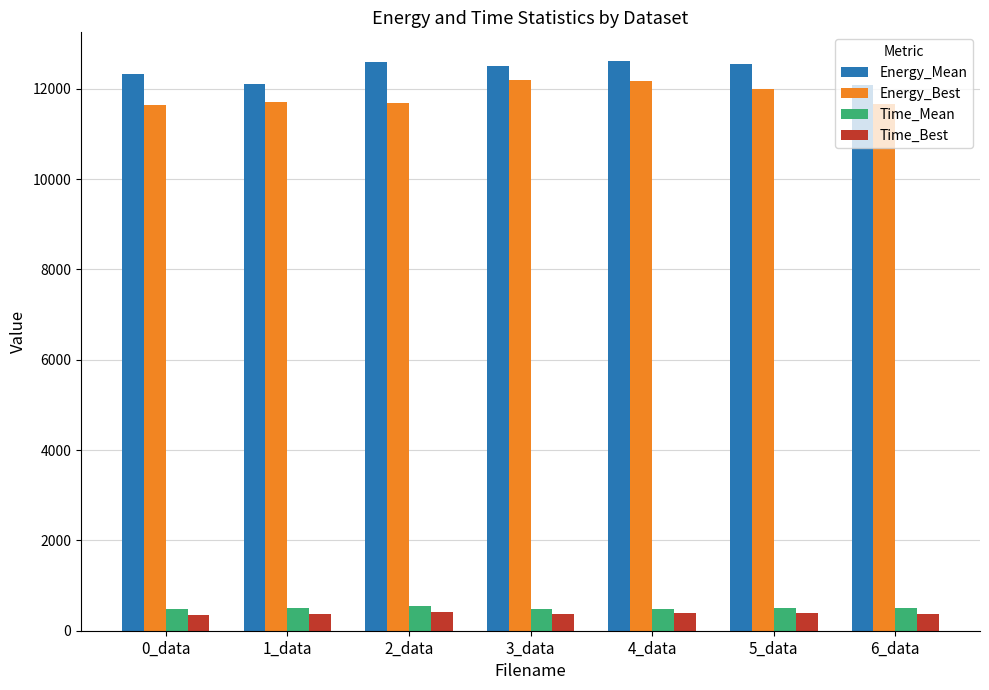

What is the sum of all Time_Mean values?

3498.1